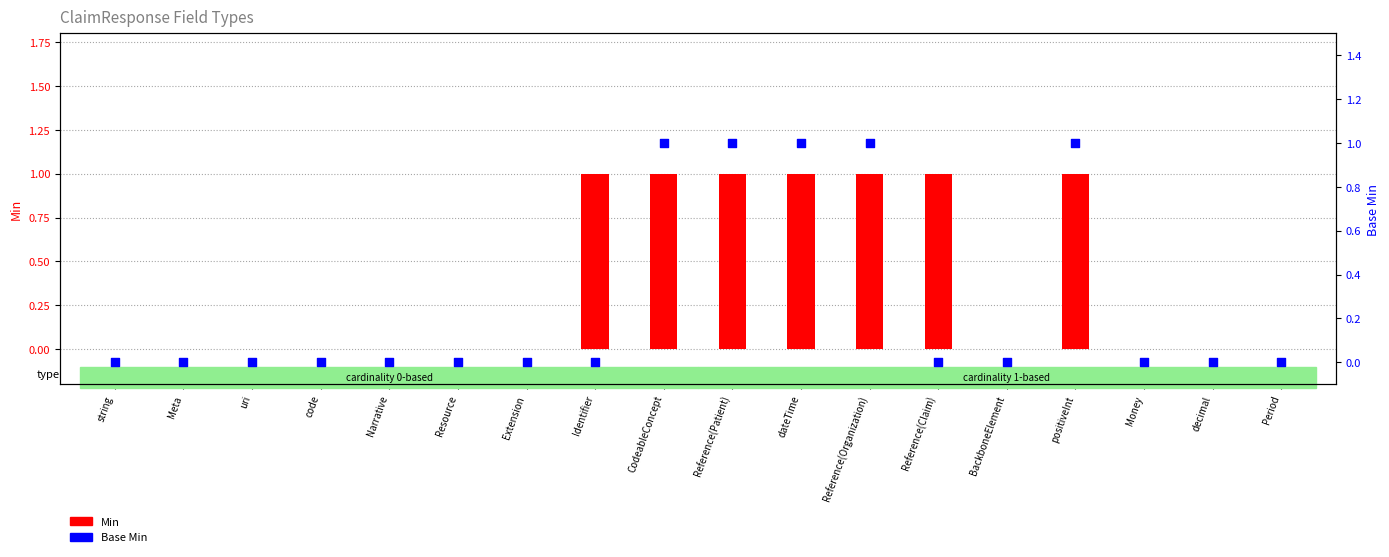

Which series contains the lowest Y value?

Min